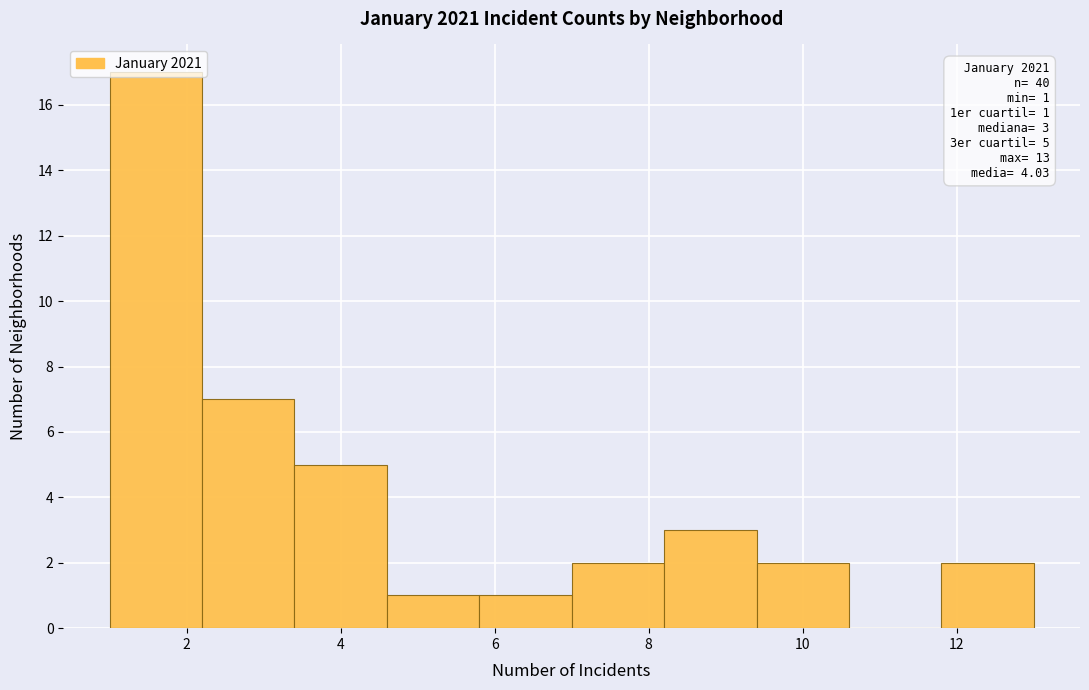

Over which range of the x-axis is the bar tallest?

1.0 to 2.2